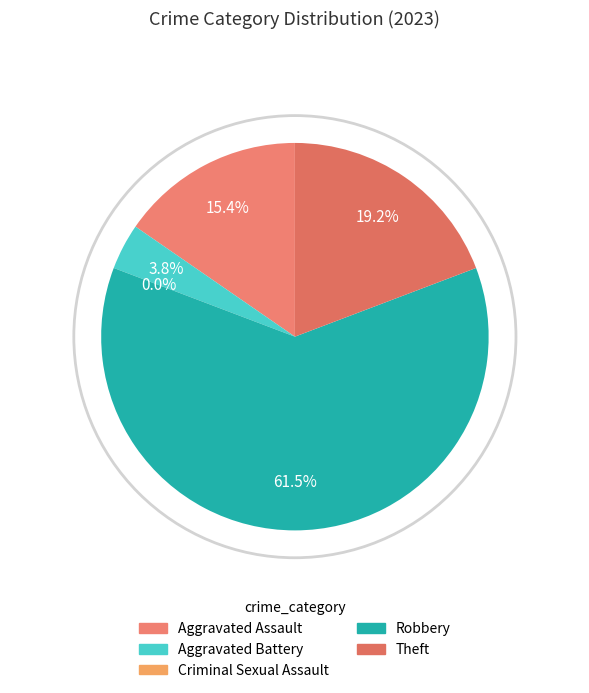

Count the number of slices in the pie.

5